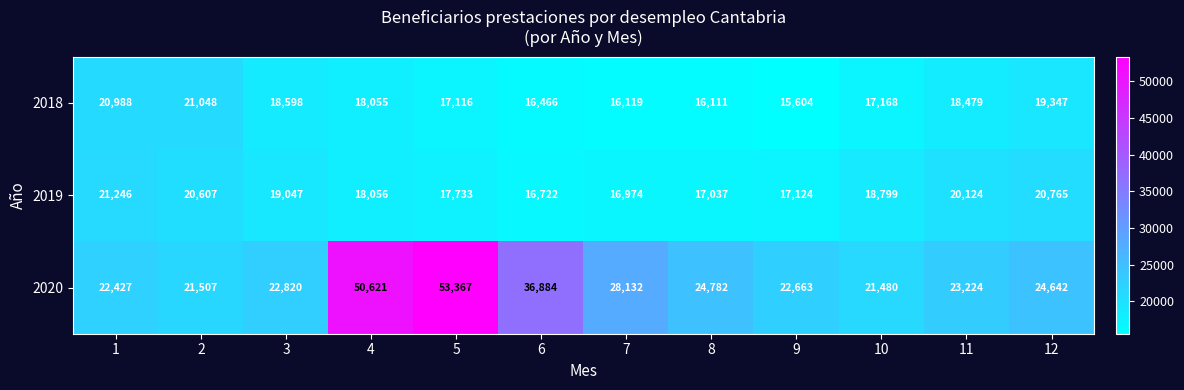

At 7, list the series in order from smallest to largest.

2018, 2019, 2020